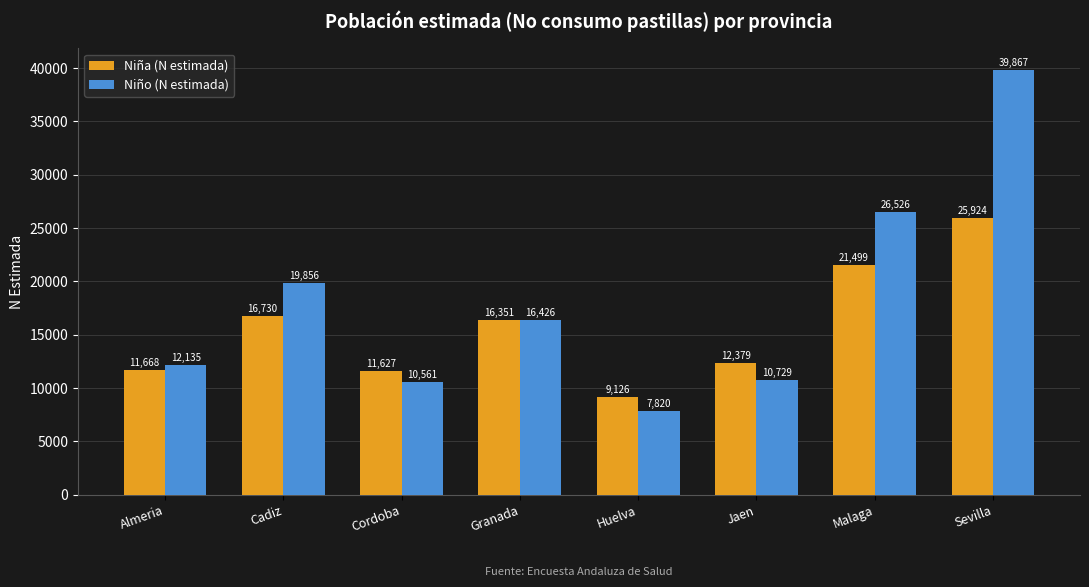

Rank the series at Sevilla from lowest to highest value.

Niña (N estimada), Niño (N estimada)